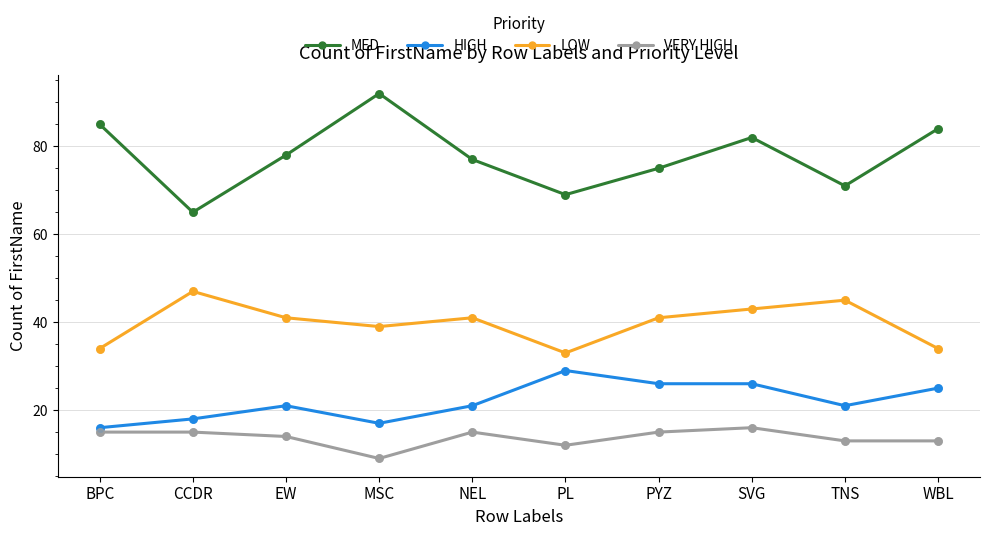

What is the total value across all series at PL?

143